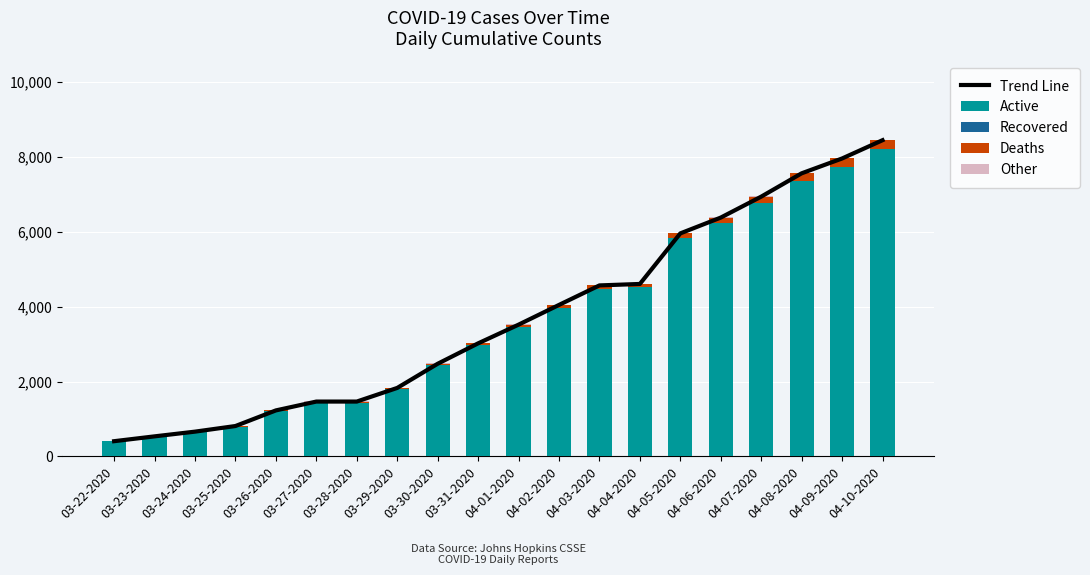

At which category does the chart reach its minimum across all series?

03-22-2020